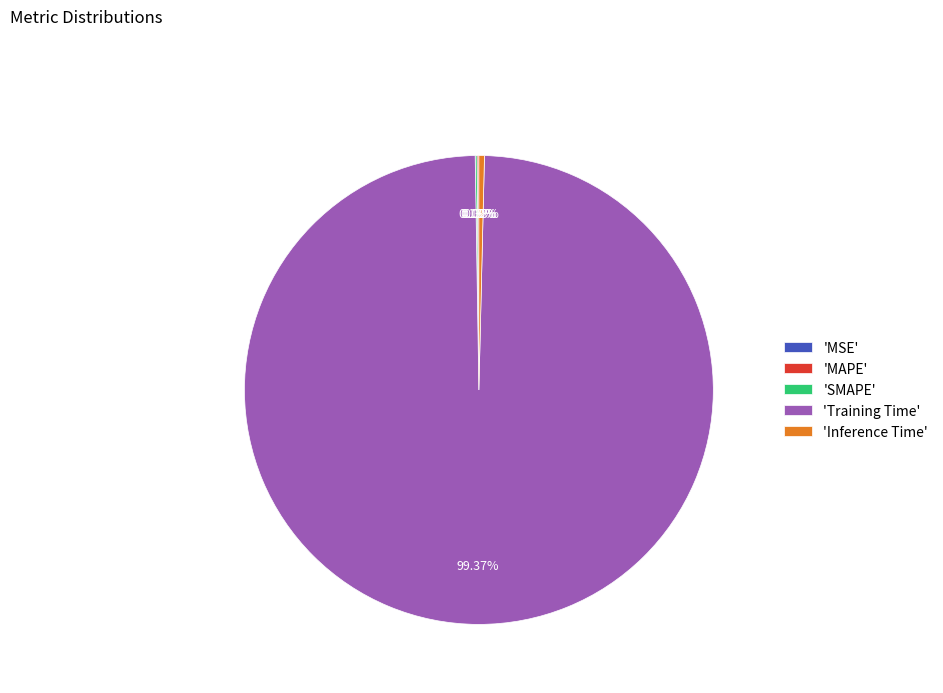

Which category has the biggest portion of the pie?

'Training Time'